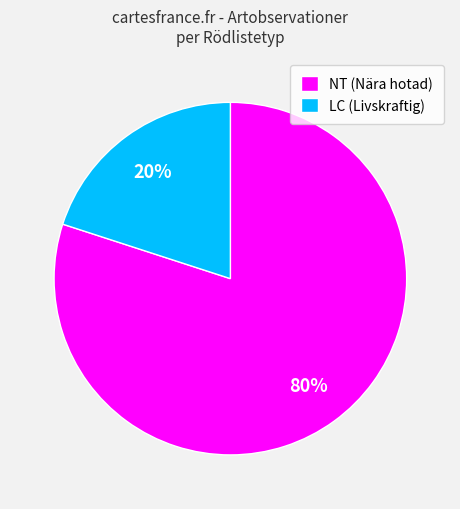

How many slices are in this pie chart?

2